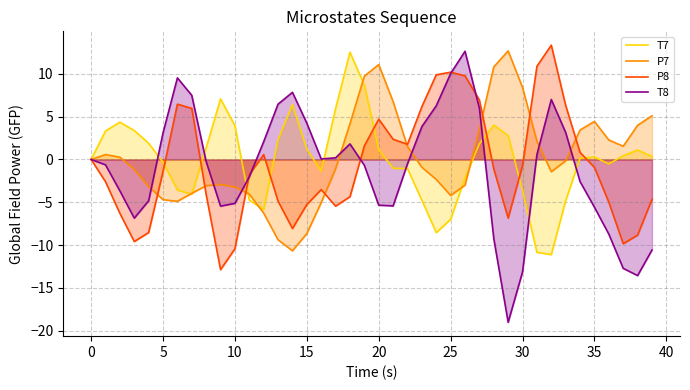

Is the value of T7 at 35 greater than the value of P8 at 35?

Yes